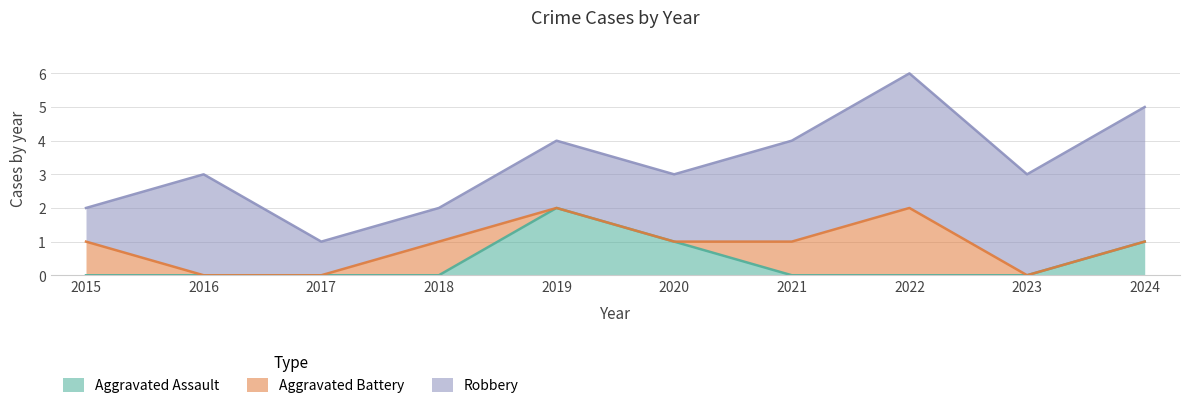

True or false: Robbery and Aggravated Assault intersect in this chart.

False